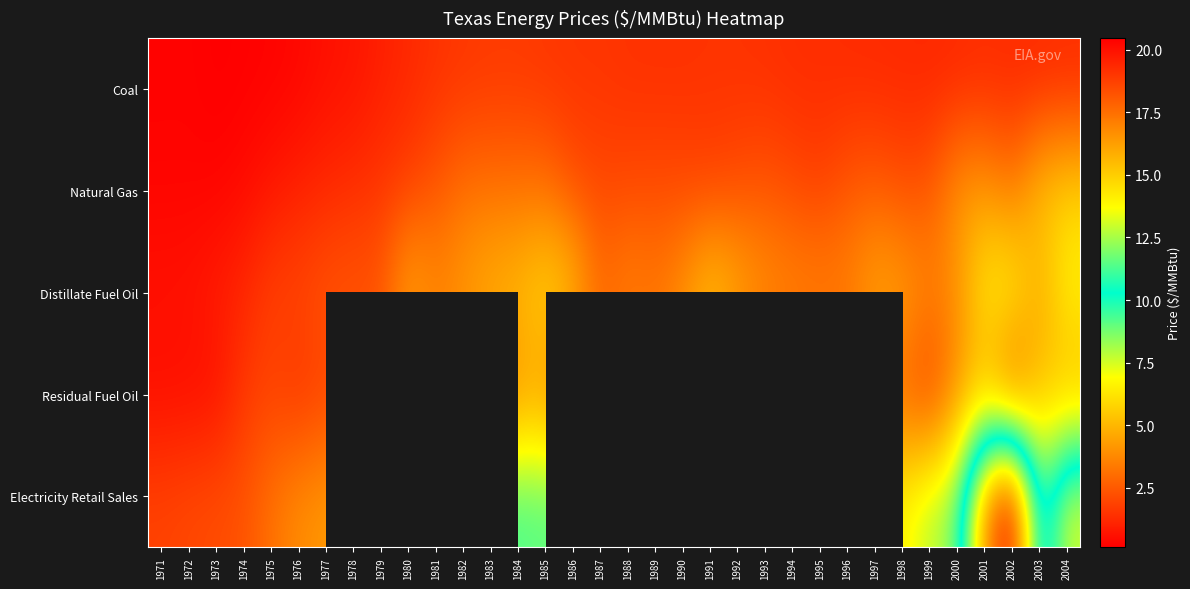

Is the value of Coal at 1975 greater than the value of Natural Gas at 1971?

No